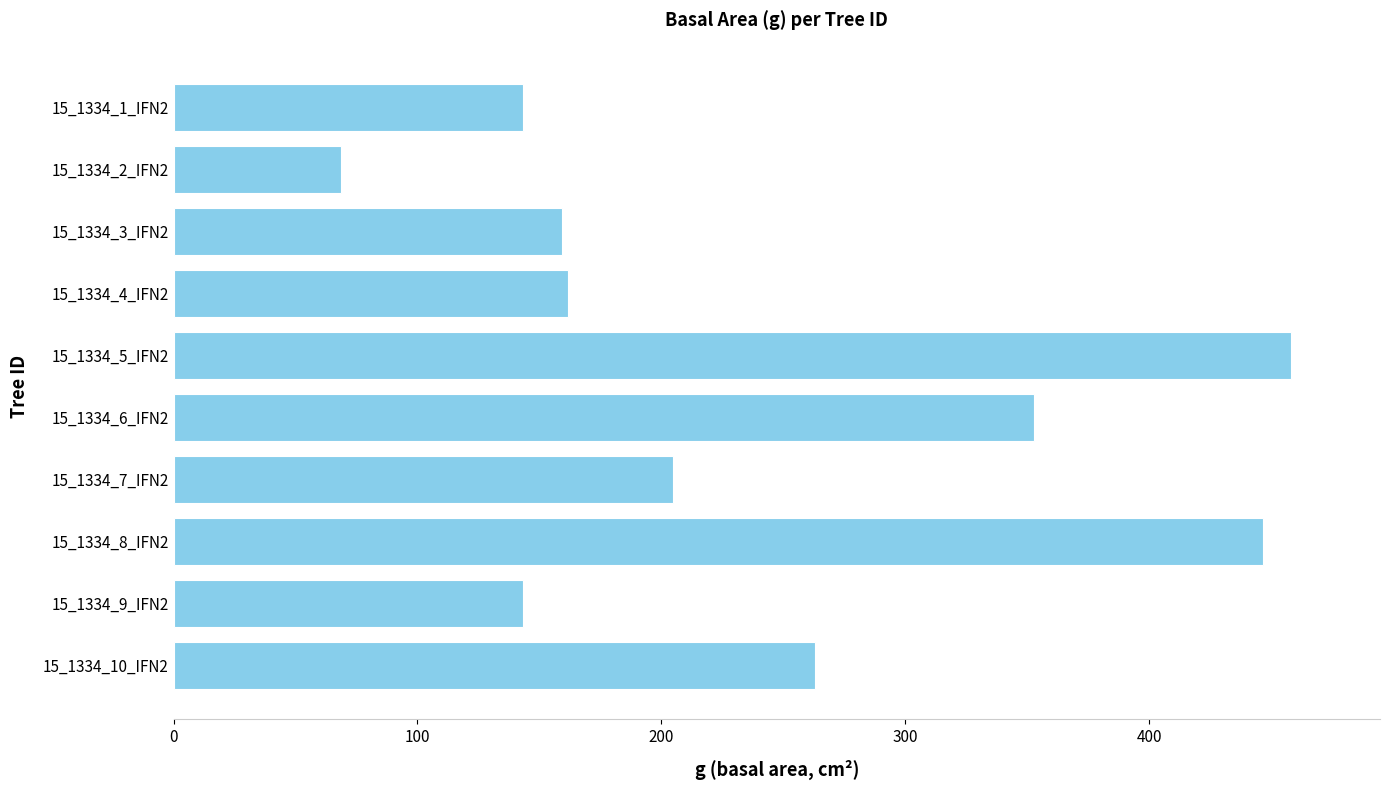

What is the value of the 2nd bar from the top?

68.7